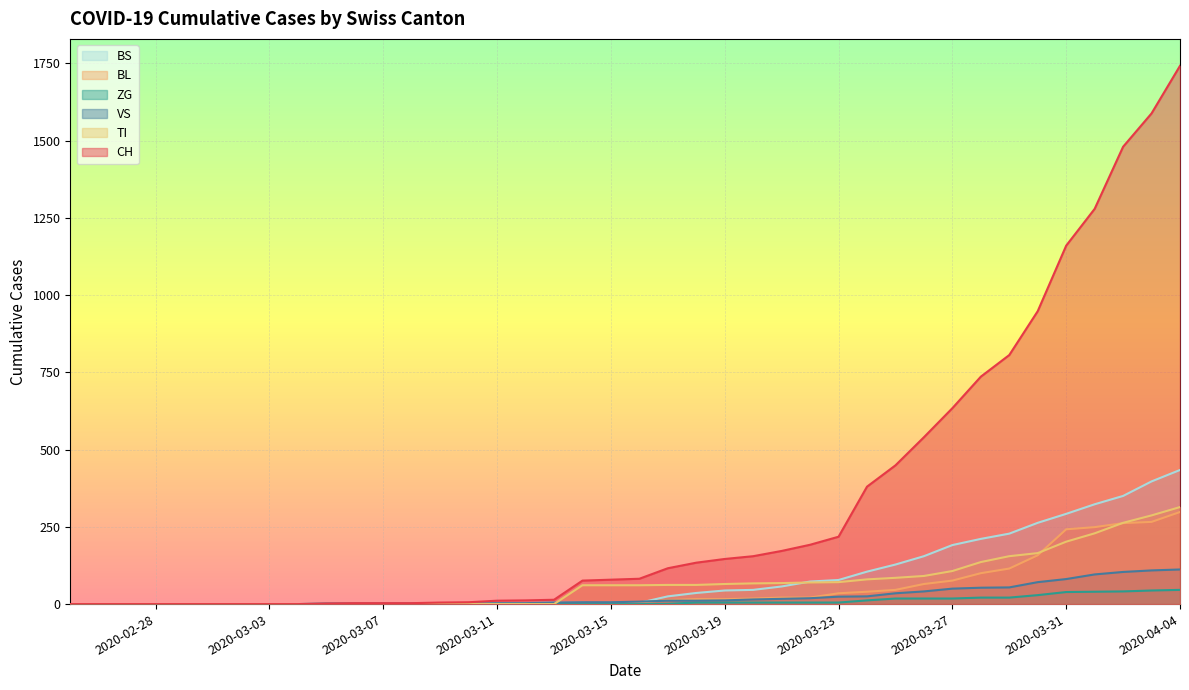

Which series has the largest total across all categories?

CH